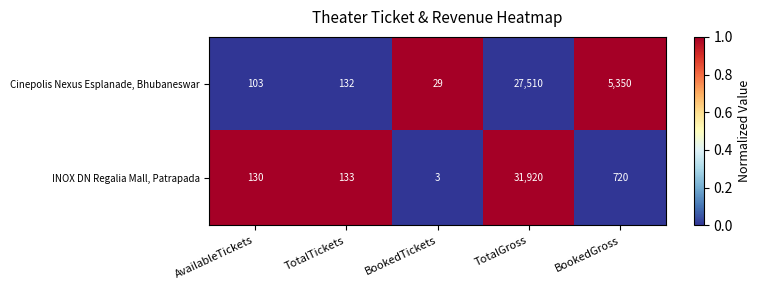

At BookedTickets, list the series in order from smallest to largest.

INOX DN Regalia Mall, Patrapada, Cinepolis Nexus Esplanade, Bhubaneswar